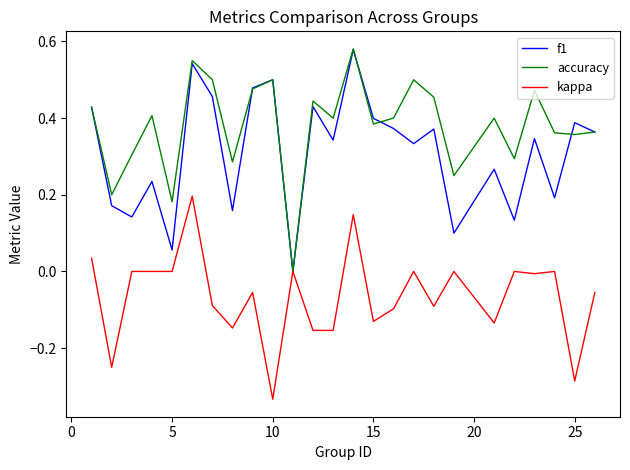

Which series has the largest total across all categories?

accuracy